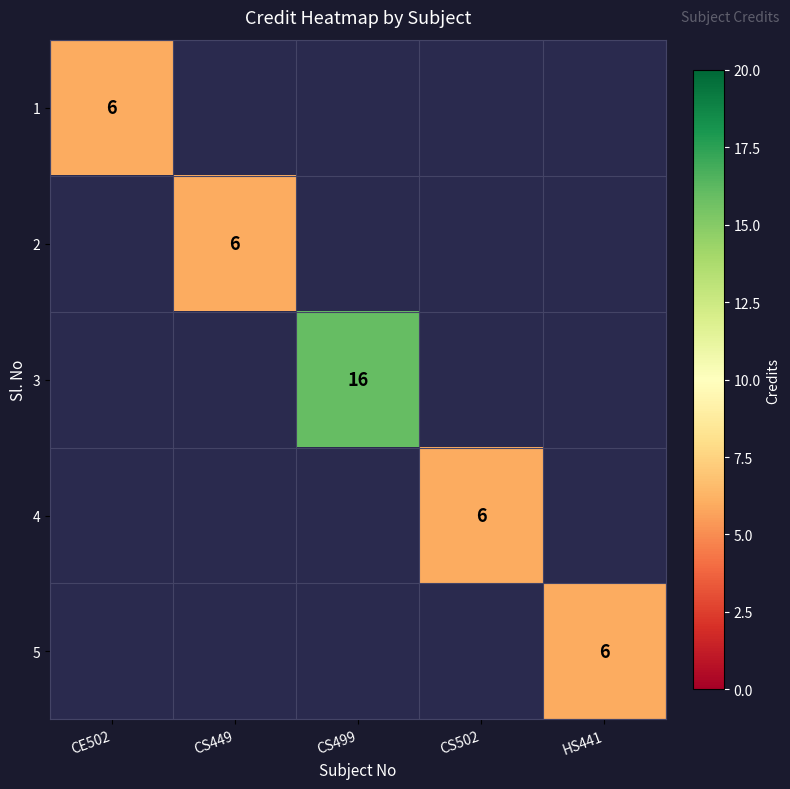

Is it true that 2 equals 10 at CS449?

False